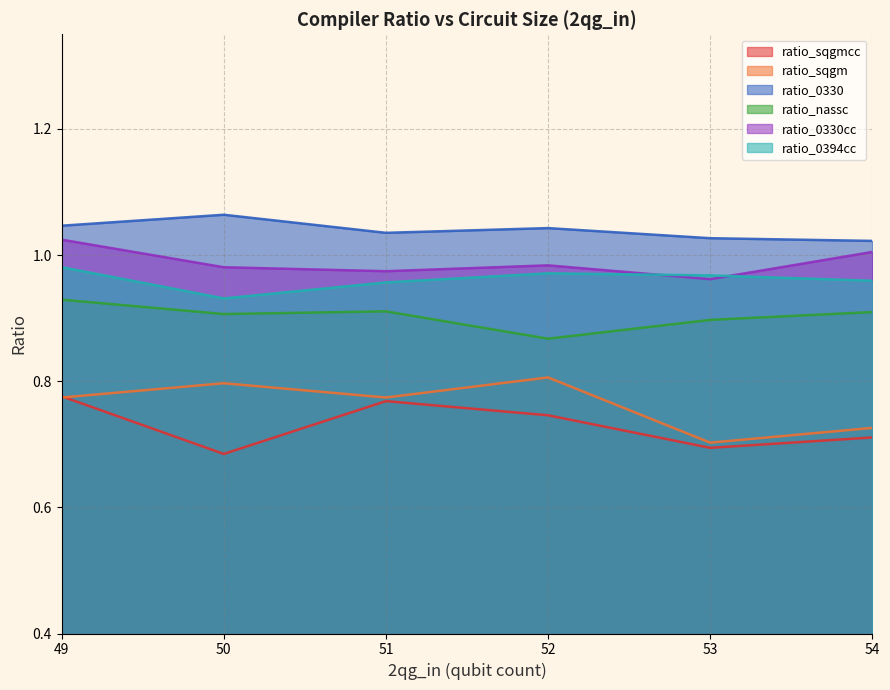

In ratio_0394cc, how many points are lower than both neighbors (excluding endpoints)?

1